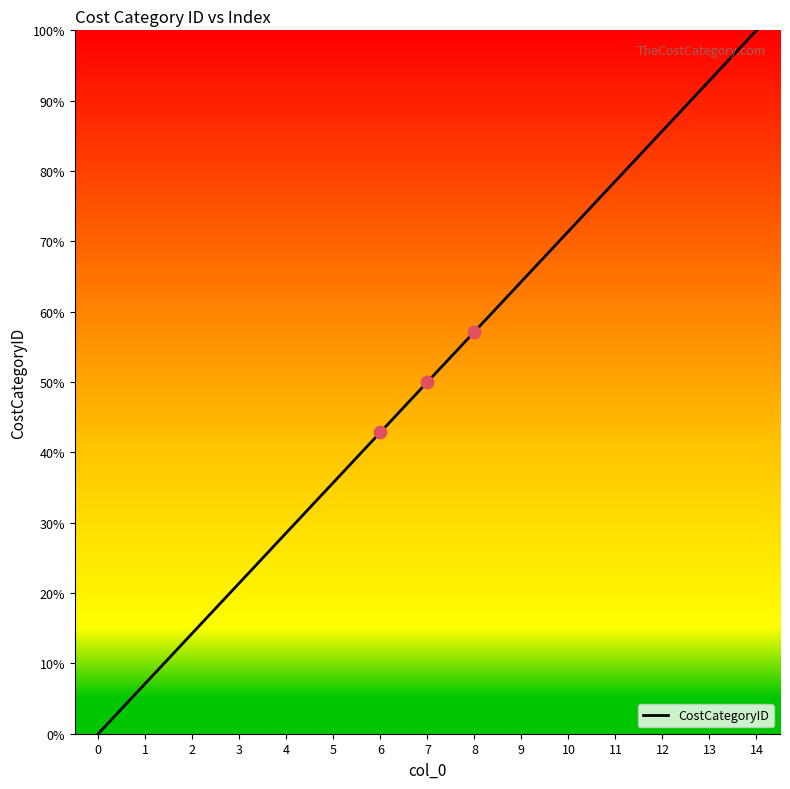

What is the ratio of the value at 12 to the value at 9?

1.3